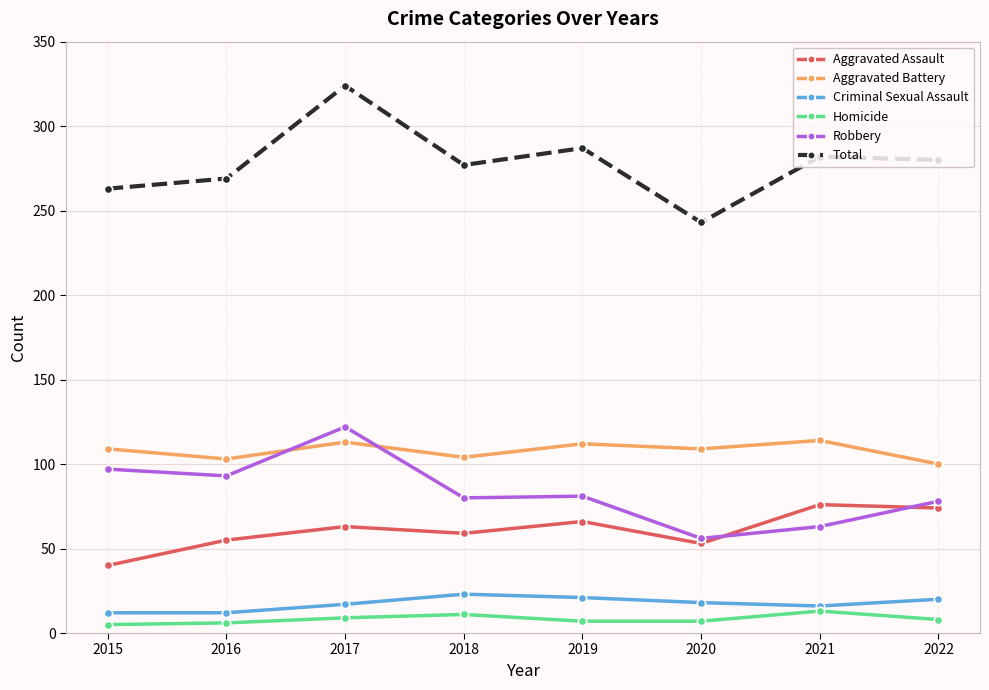

What is the difference between the Criminal Sexual Assault values at 2021 and 2022?

4